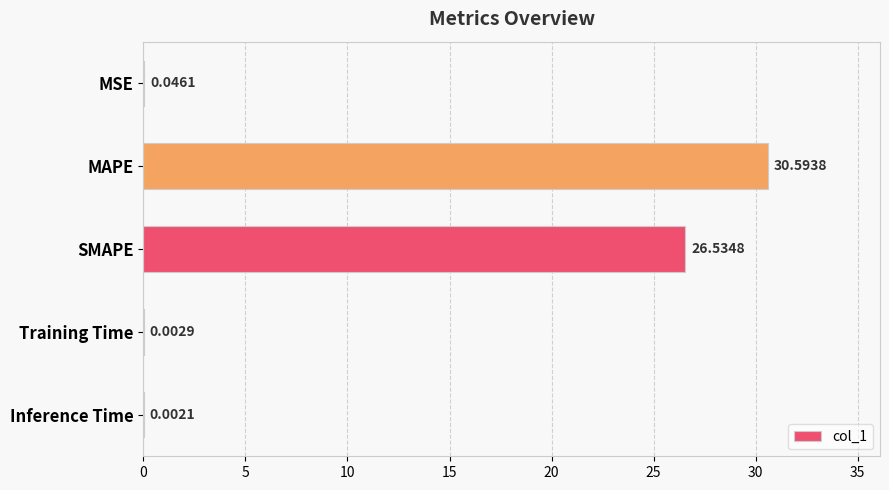

What is the sum of all values?

57.2